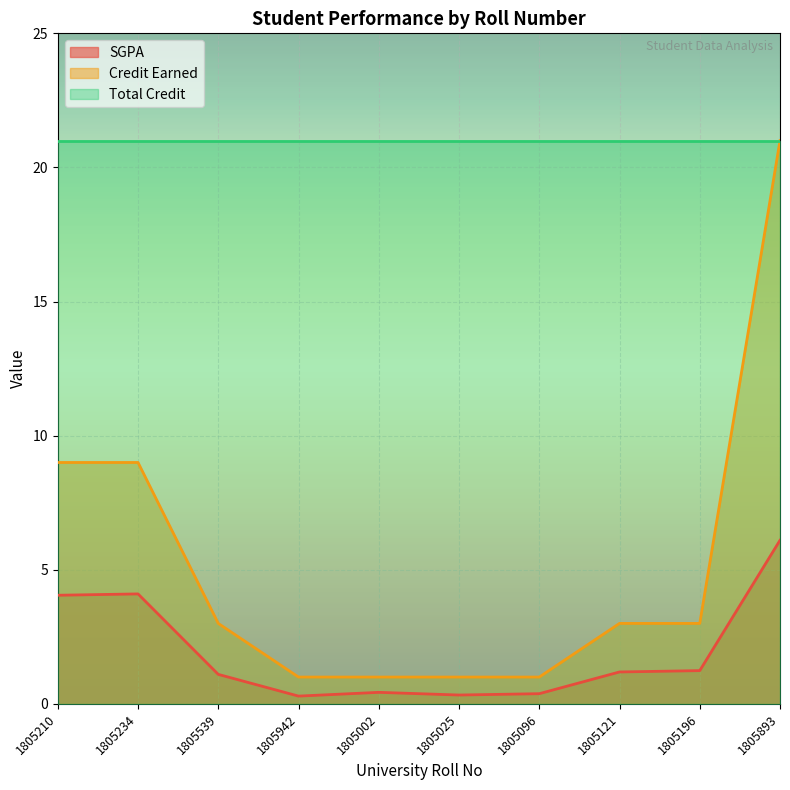

What position from the right is 1805234?

9